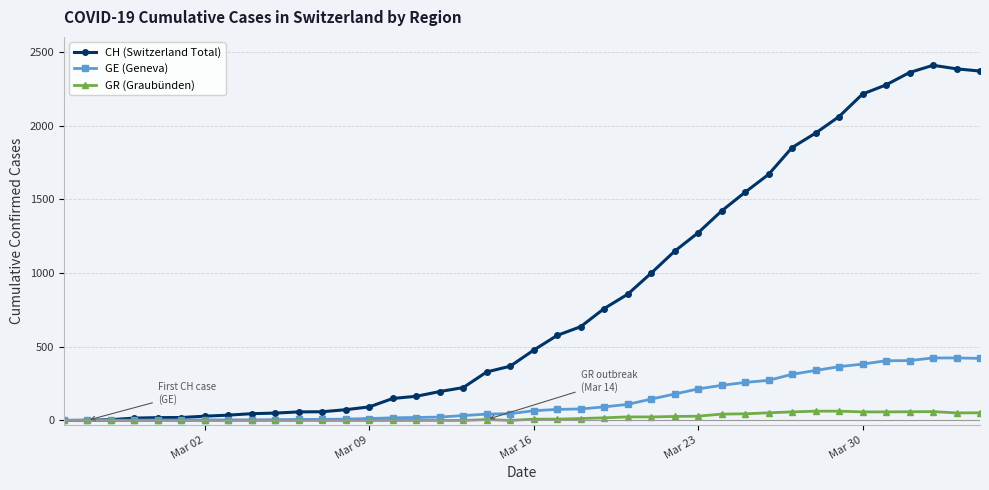

What is the maximum value for GR (Graubünden)?

63